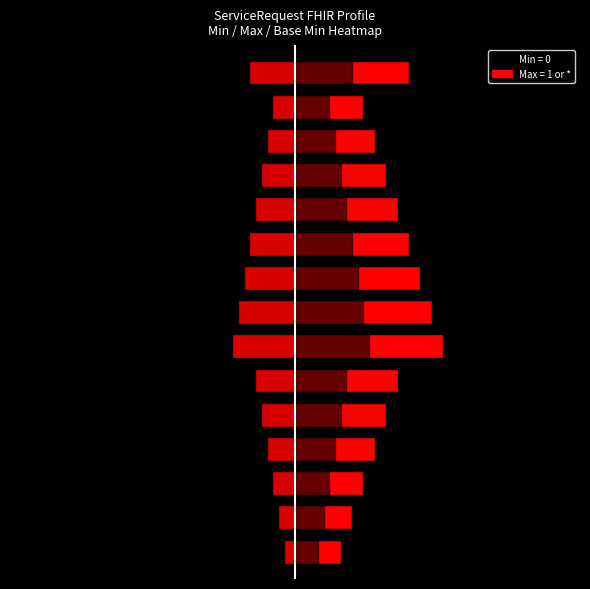

Which series has the largest total across all categories?

min_values